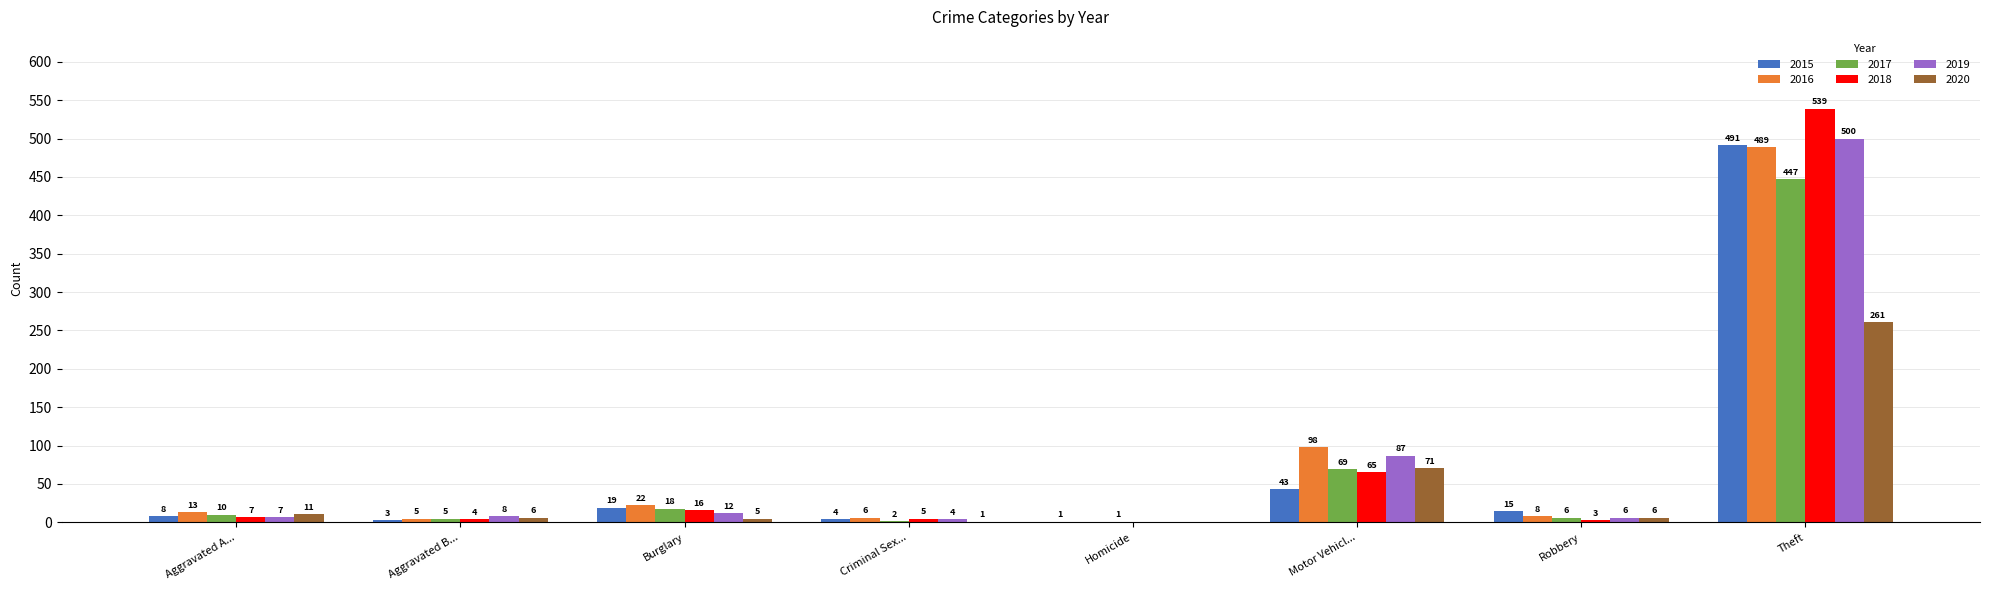

How many distinct data groups are displayed?

6